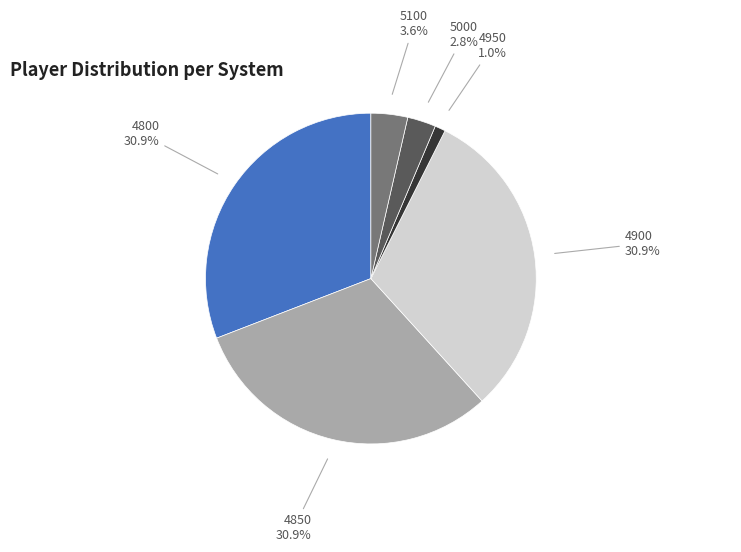

What is the smallest slice in the pie chart?

4950